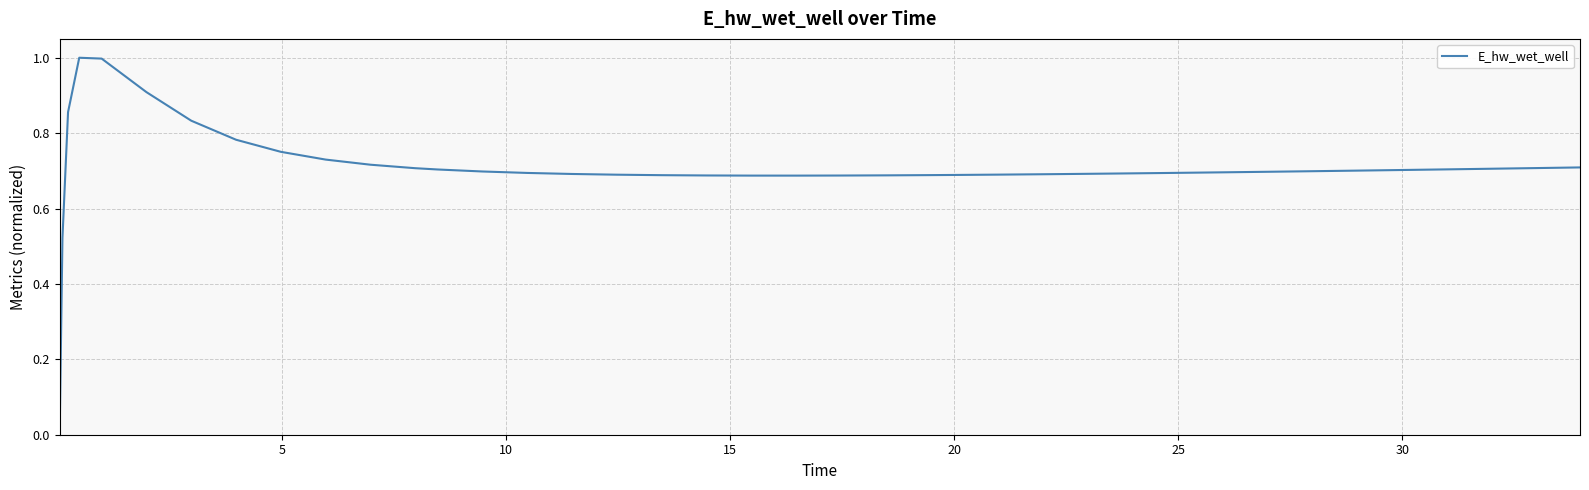

What is the maximum value shown in the chart?

1.0